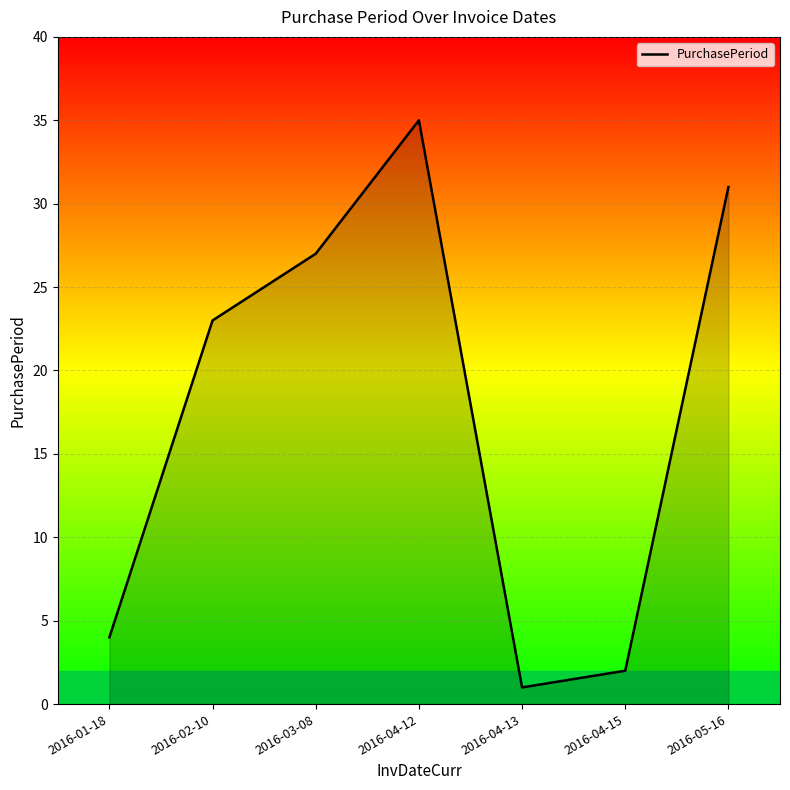

Reading right to left, what are all the values shown in this chart?

2016-05-16=31	2016-04-15=2	2016-04-13=1	2016-04-12=35	2016-03-08=27	2016-02-10=23	2016-01-18=4